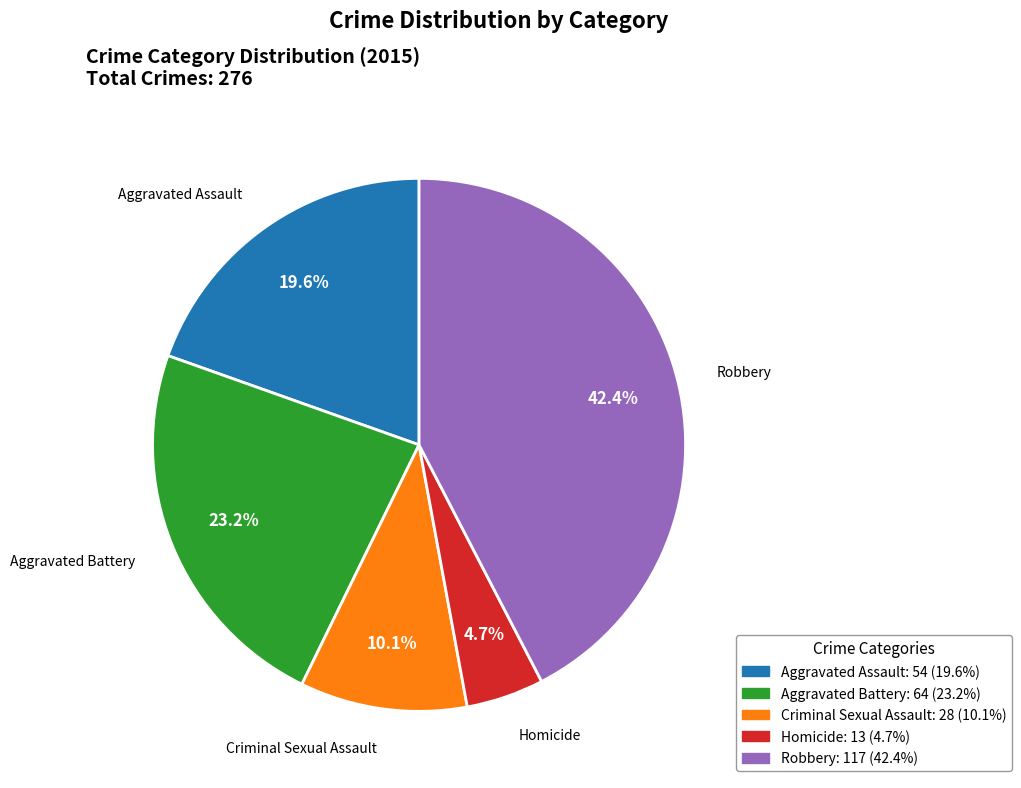

Do Aggravated Assault and Aggravated Battery together represent more than half of the pie?

No